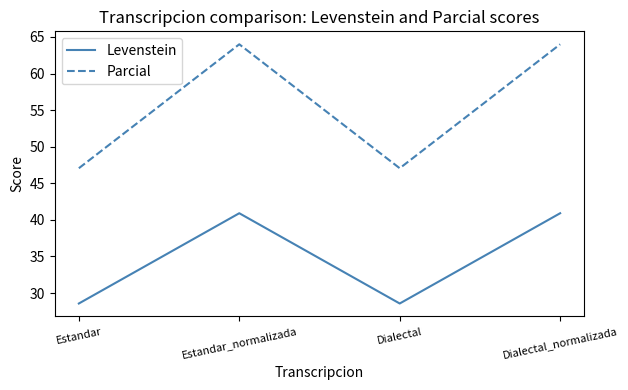

Which series has the largest range (max minus min)?

Parcial